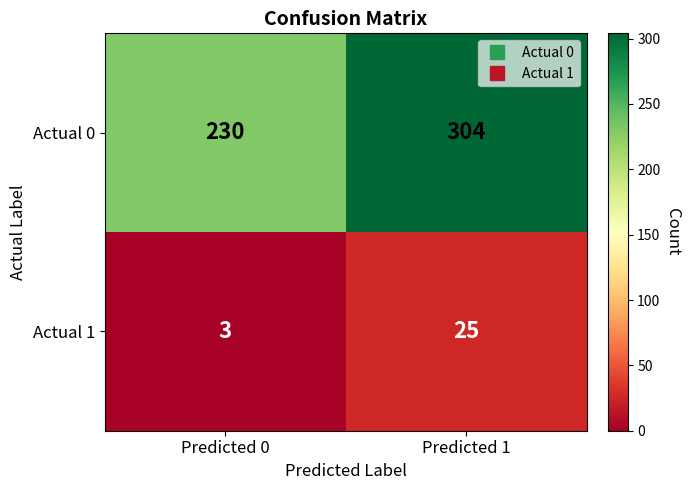

What is the sum of all Actual 0 values?

534